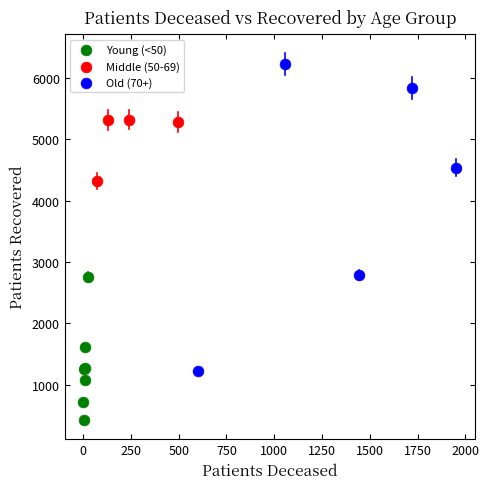

What are all the series names shown in the legend?

Young (<50), Middle (50-69), Old (70+)